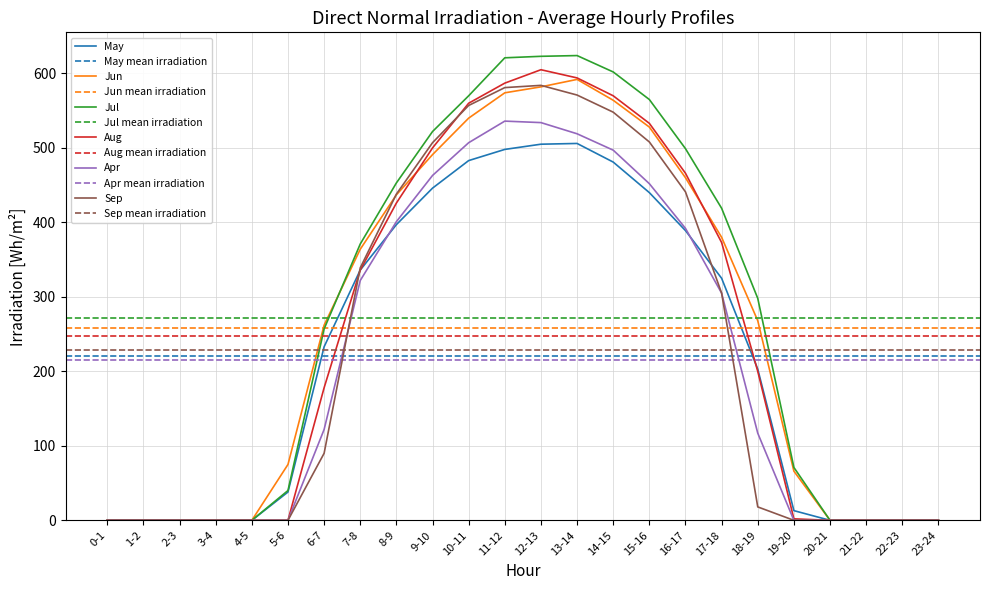

At which label is Aug closest to 302?

7-8